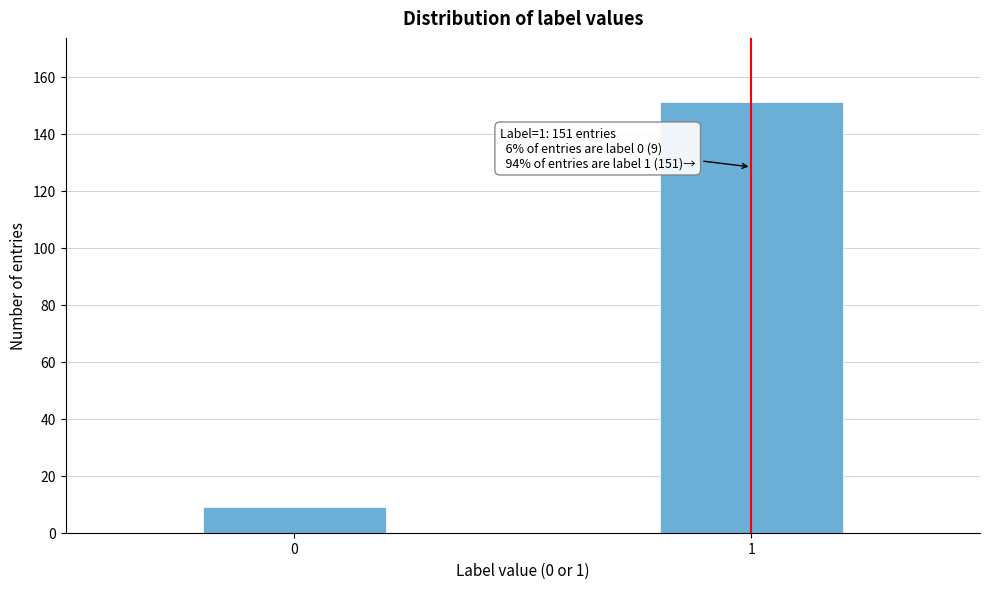

Reading left to right, extract all data points from this chart.

0=9	1=151